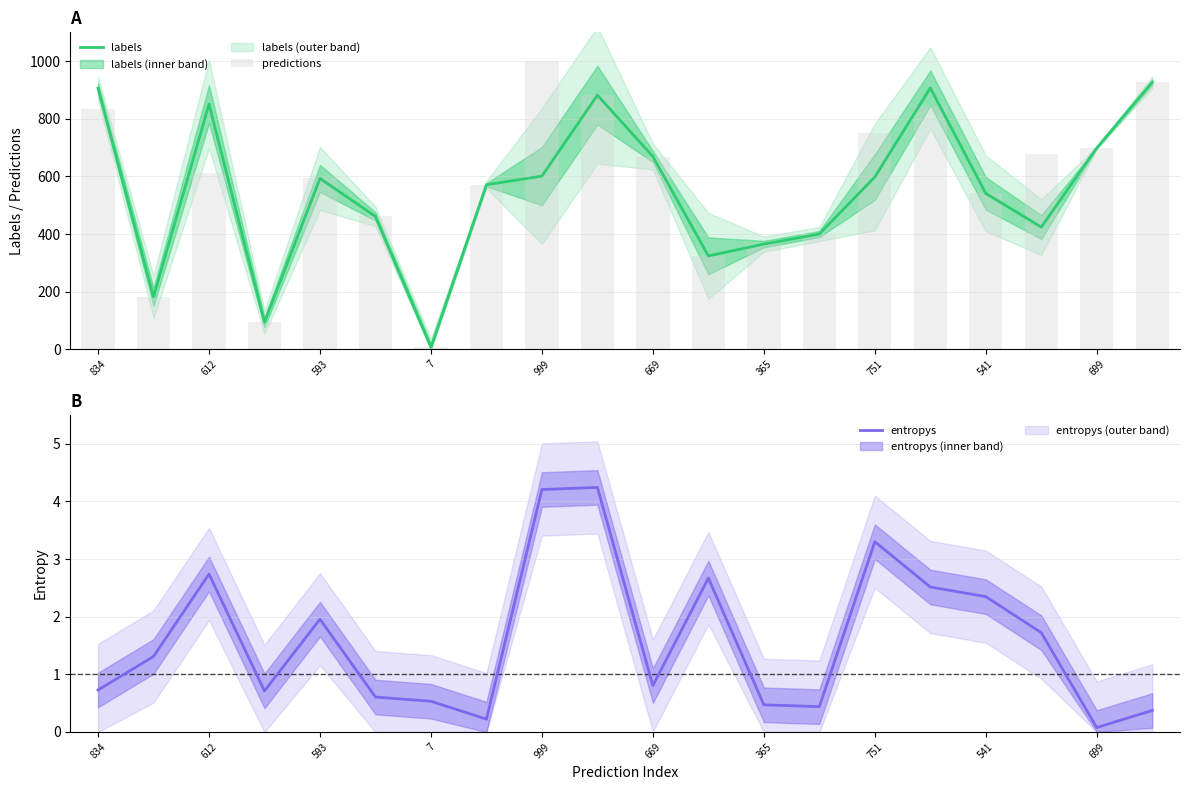

Is it true that entropys equals 0.8 at 669?

True